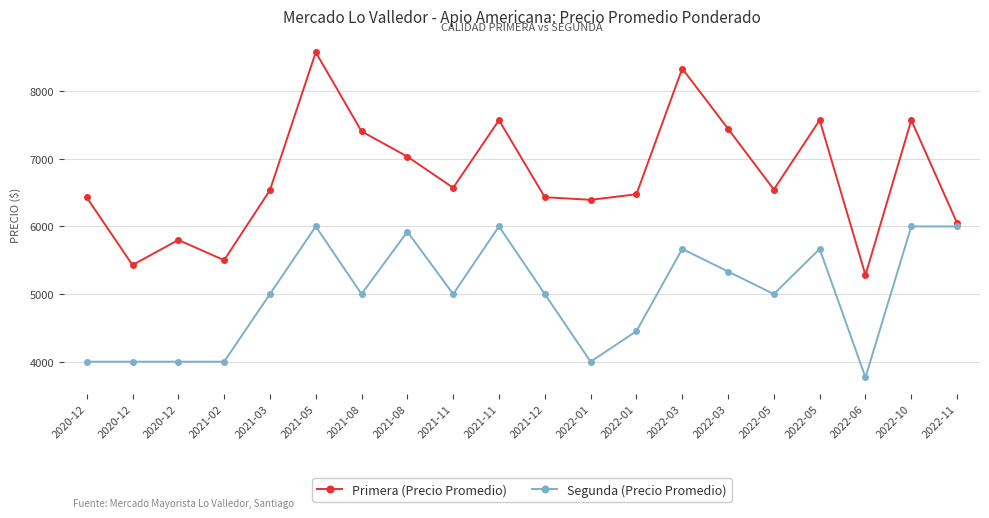

How many interior local valleys does the Primera (Precio Promedio) series have?

6